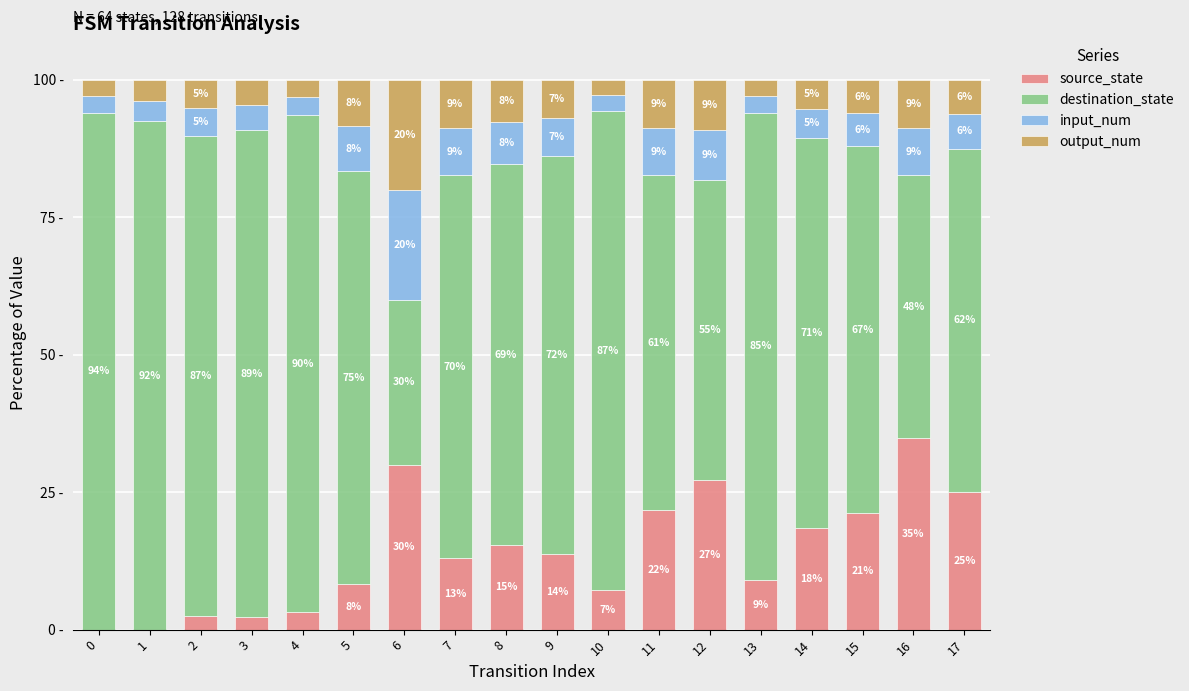

Are the bars horizontal?

No